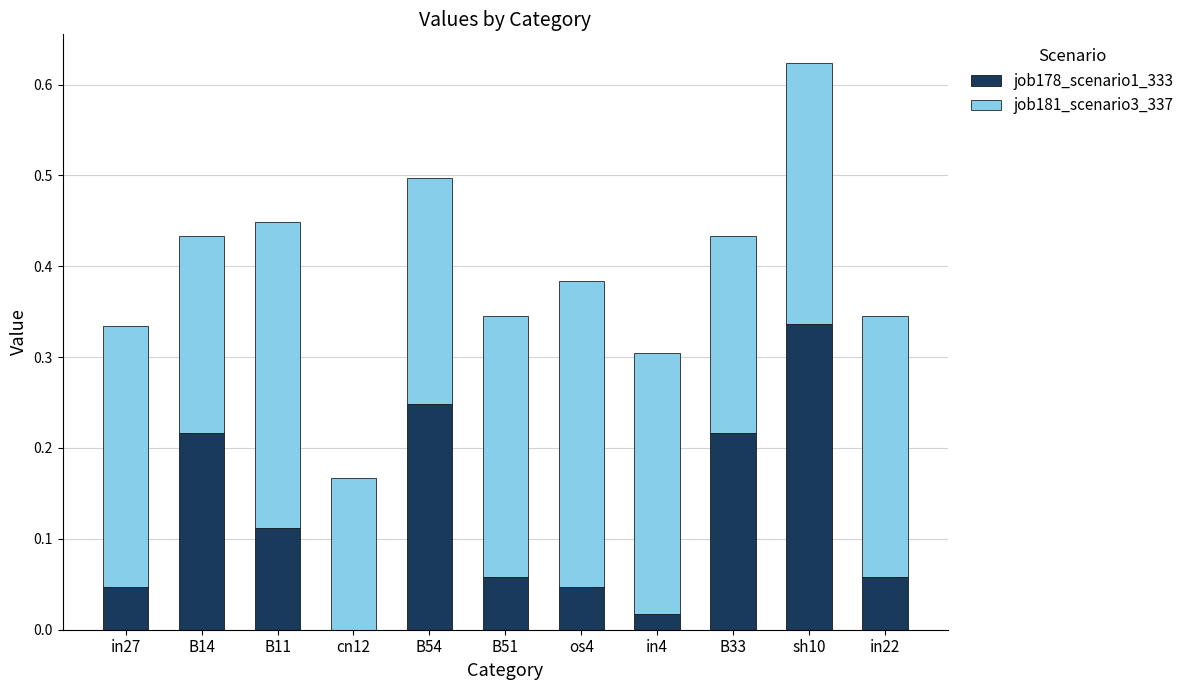

Are the bars grouped side by side (vs. stacked)?

No